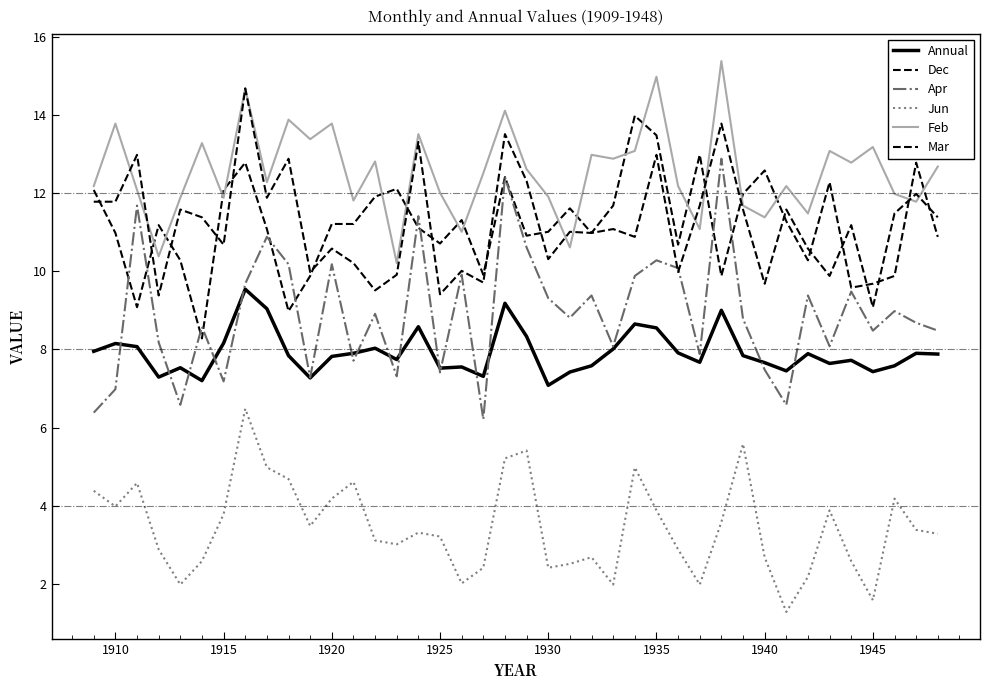

True or false: Apr has more than 2 points higher than both neighbors.

True